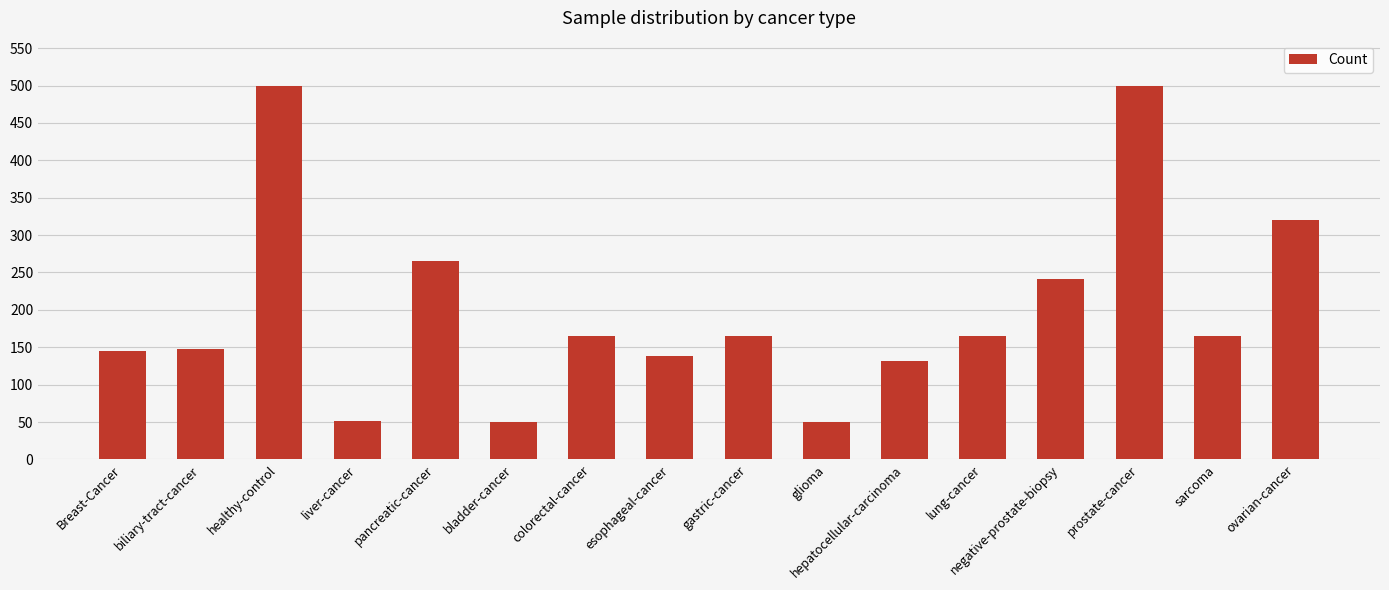

How many data points does each series have?

16